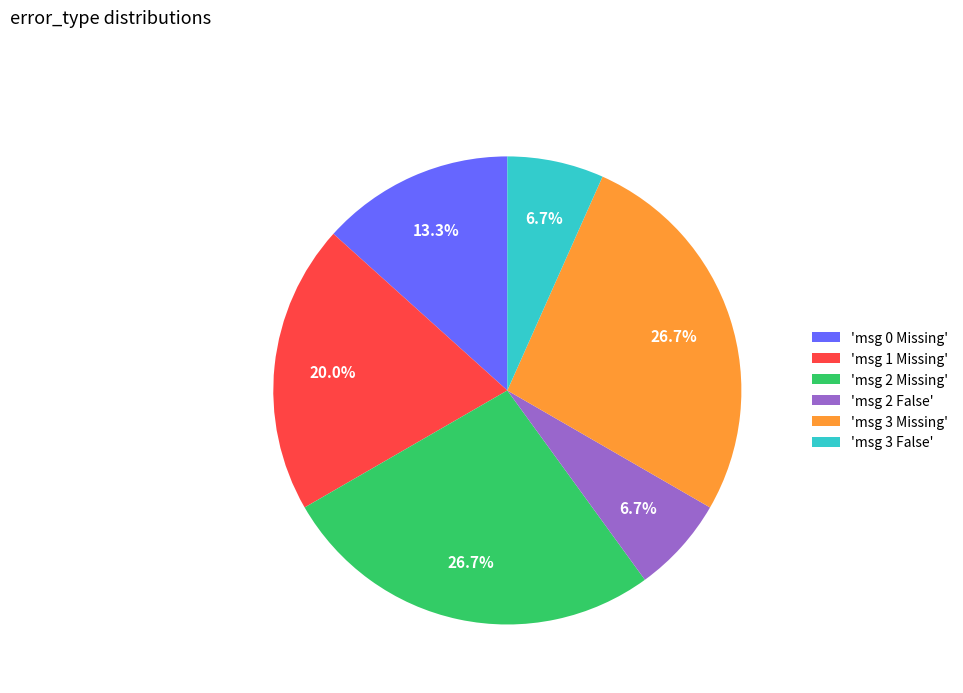

What portion of the pie excludes 'msg 1 Missing'?

80.0%